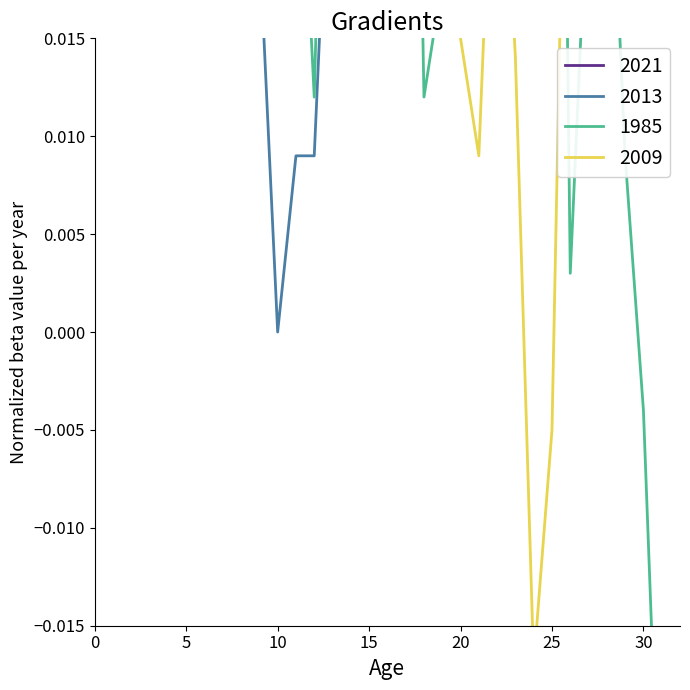

What is the sum of all 2021 values?

1.5